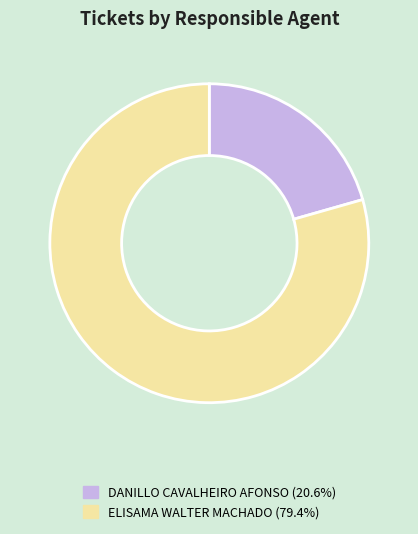

Do ELISAMA WALTER MACHADO and DANILLO CAVALHEIRO AFONSO together represent more than half of the pie?

Yes